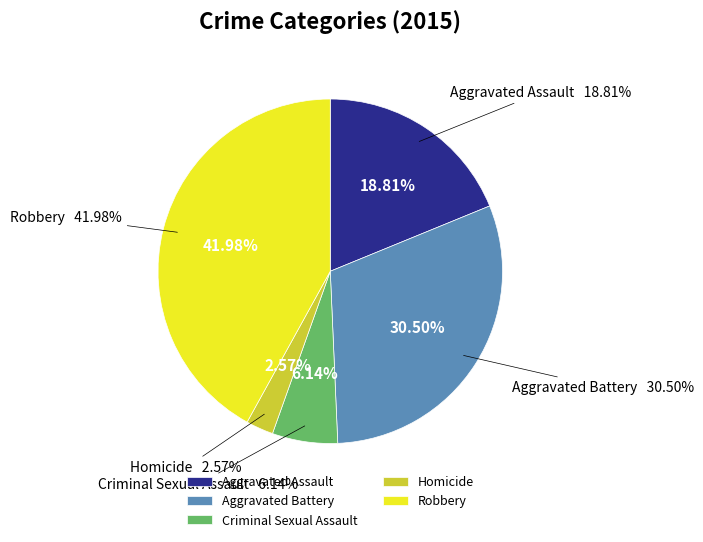

How many segments does this pie chart have?

5